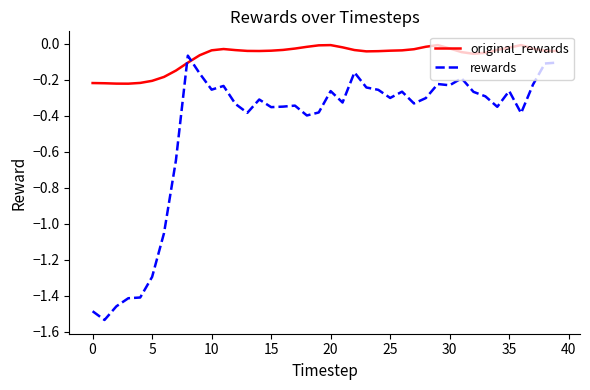

Rank the series by their average value, from lowest to highest.

rewards, original_rewards